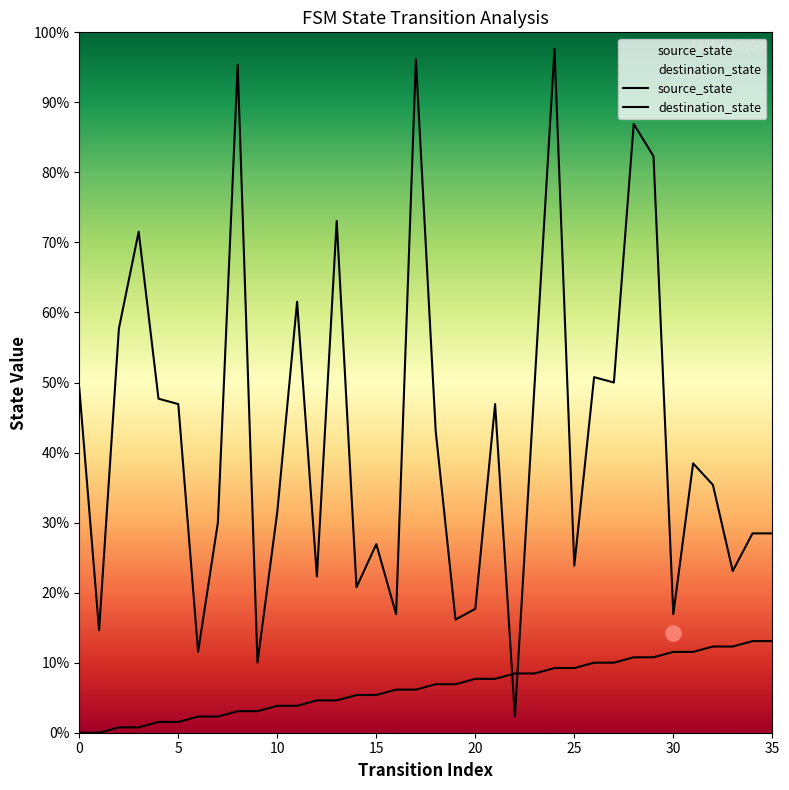

Is the value of source_state at 27 greater than the value of destination_state at 10?

No